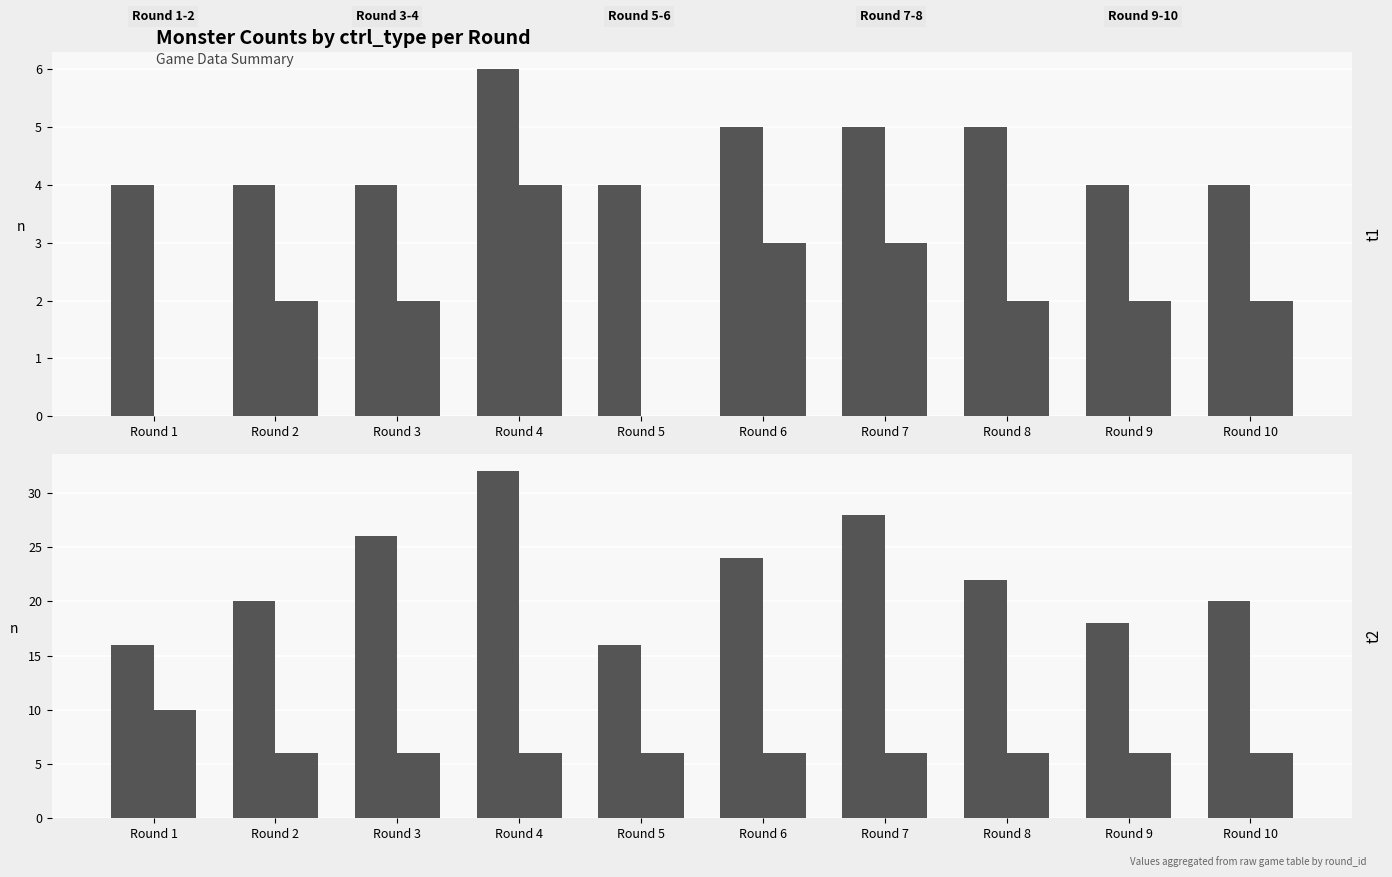

What is the approximate value of ctrl_type=1 at Round 10?

20